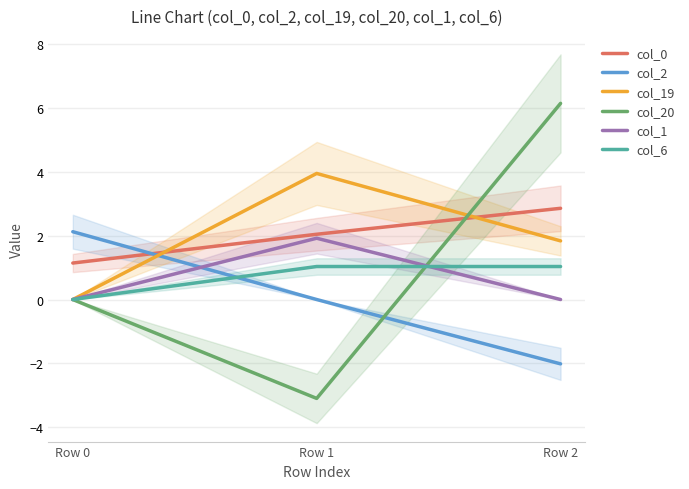

What is the difference between the maximum and minimum values in the col_2 series?

4.1